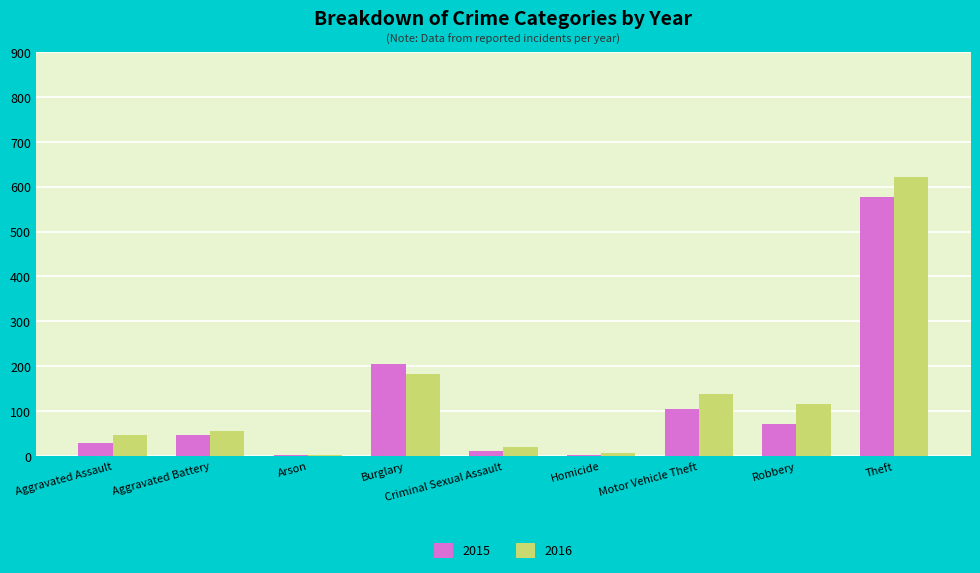

Is the value of 2015 at Robbery greater than the value of 2016 at Motor Vehicle Theft?

No